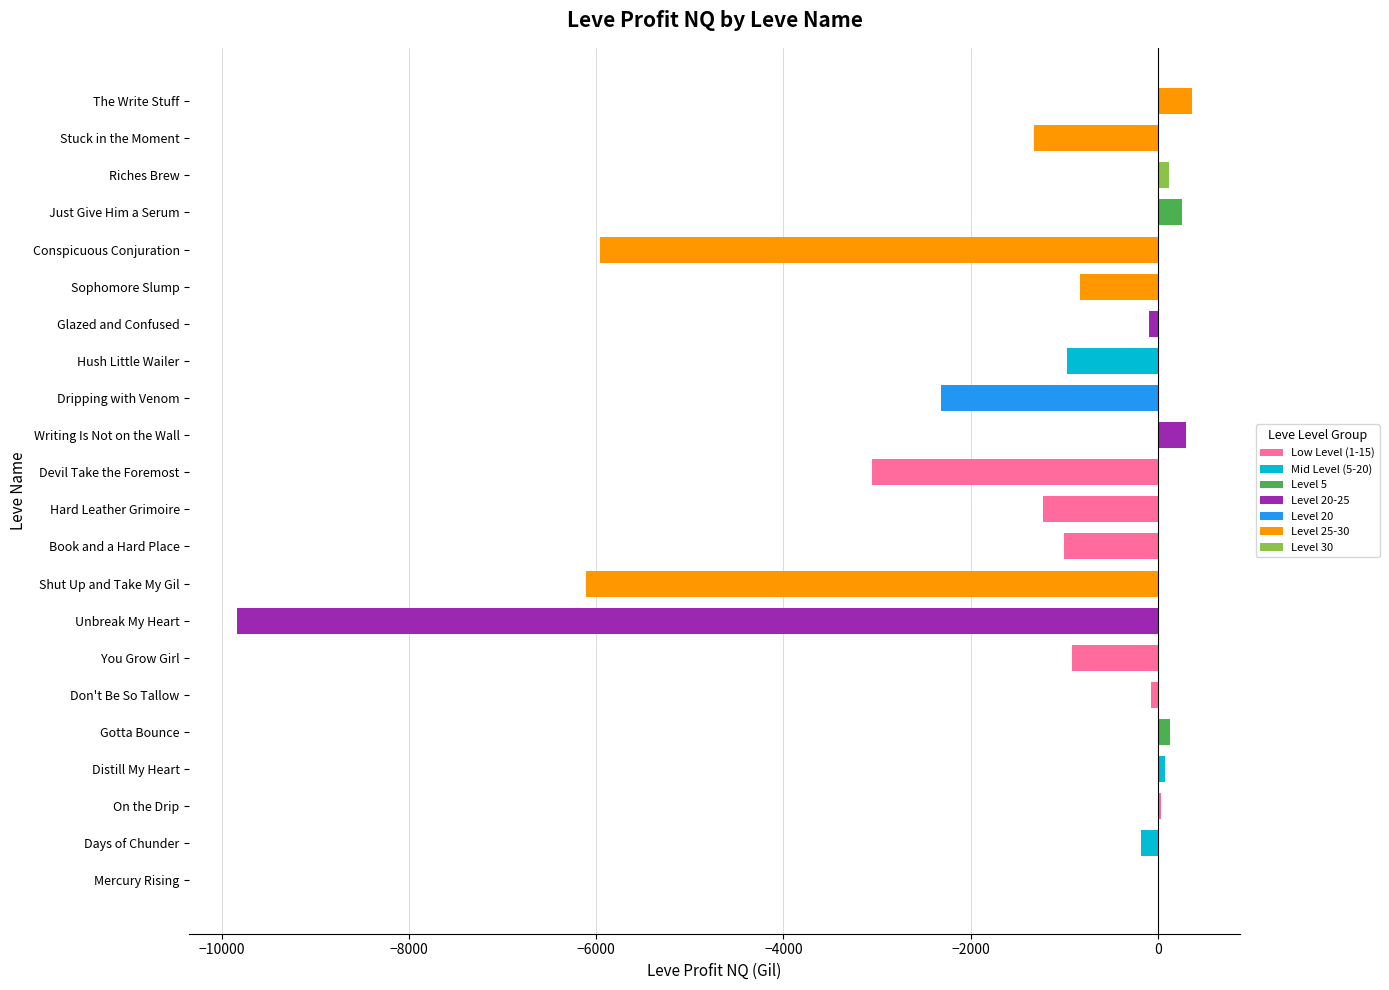

Count the number of values greater than -176.

10